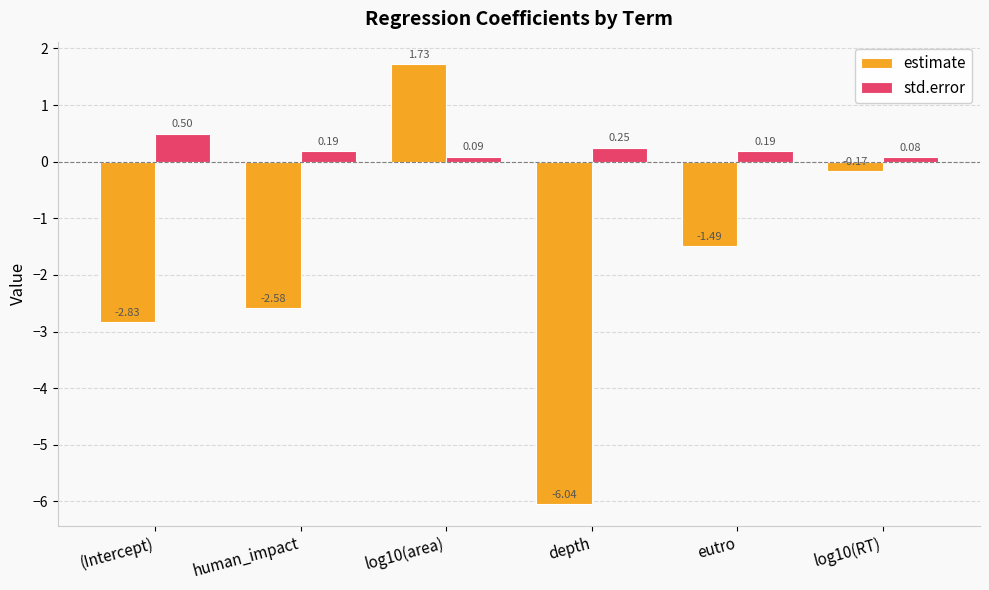

What is the difference between the second highest and minimum values in the estimate series?

5.9